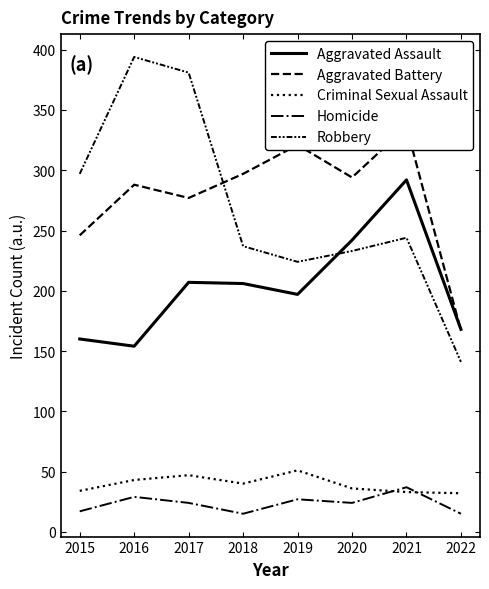

The value of Criminal Sexual Assault at 2019 is 51. True or false?

True